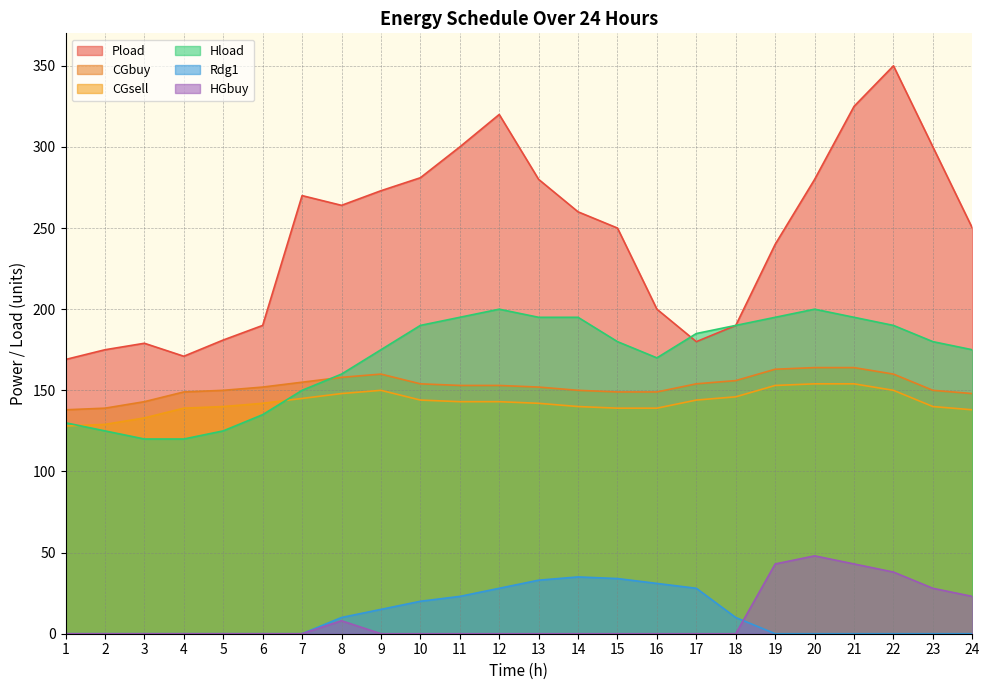

Where is CGbuy nearest to the value 151?

5